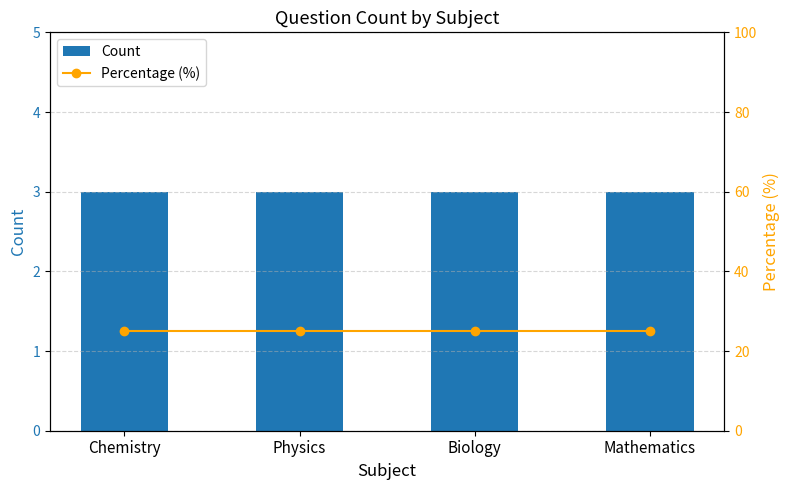

What are all the series names shown in the legend?

Count, Percentage (%)